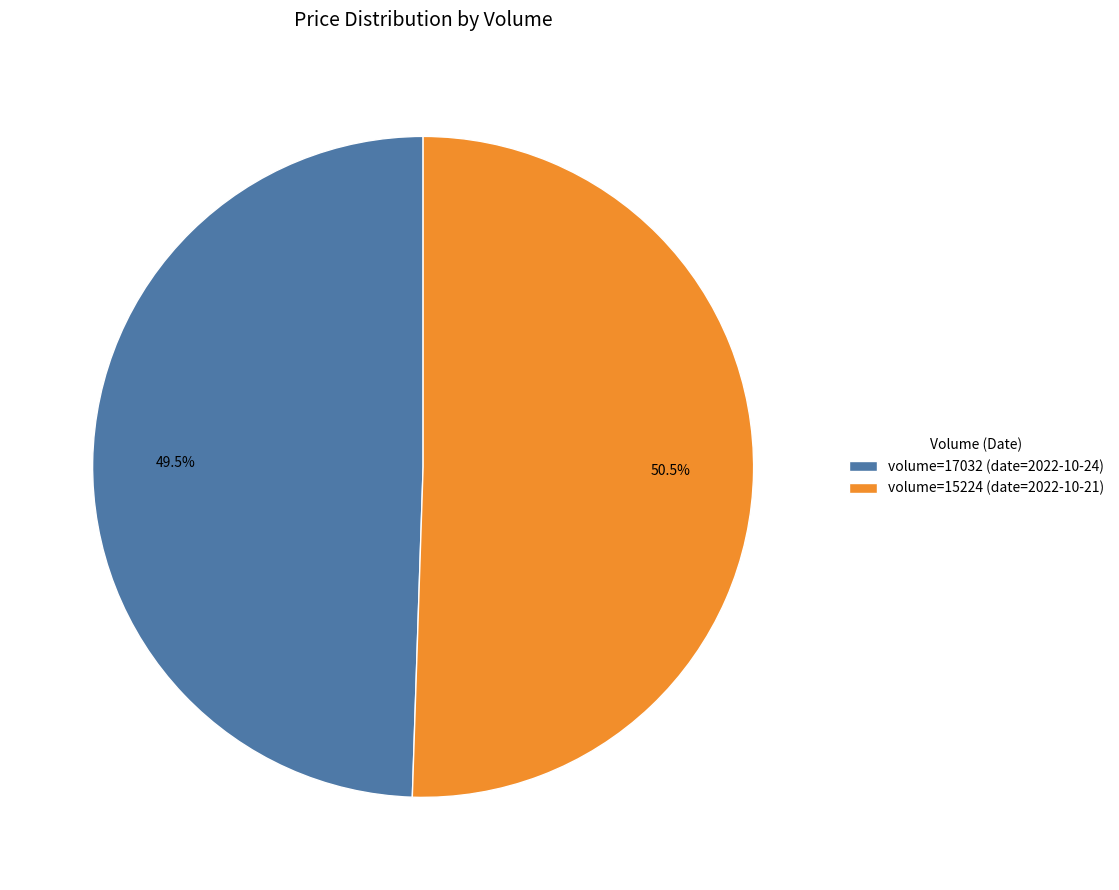

To the nearest percent, what is the average slice percentage?

50%